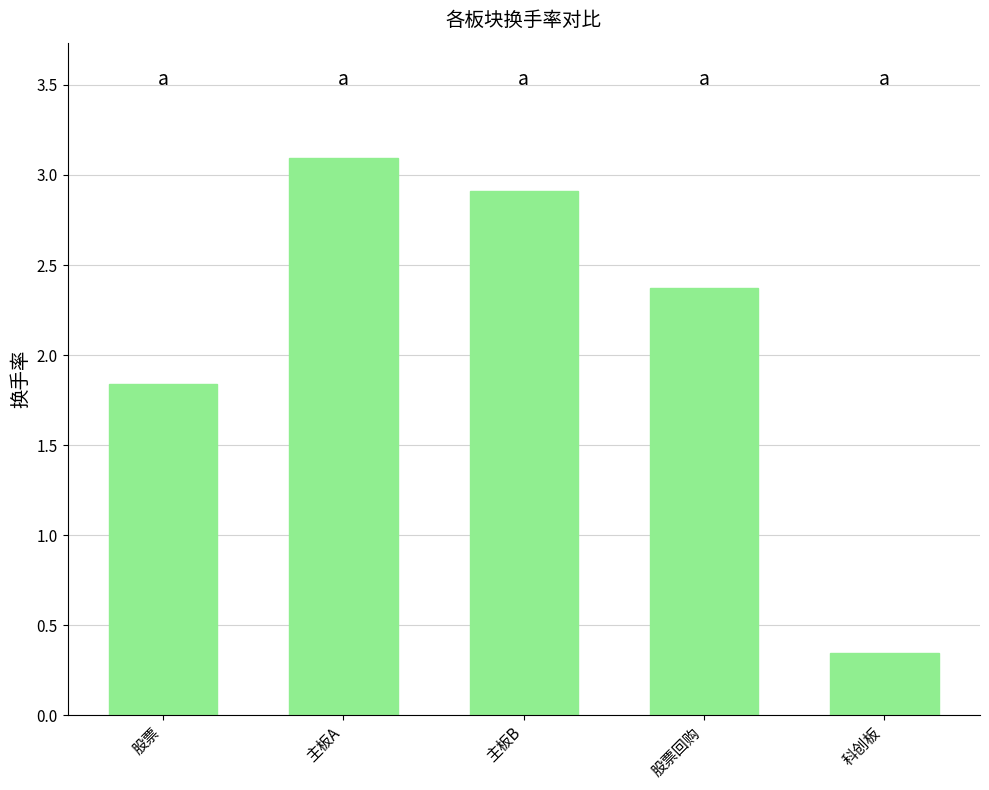

How many categories are shown in the chart?

5